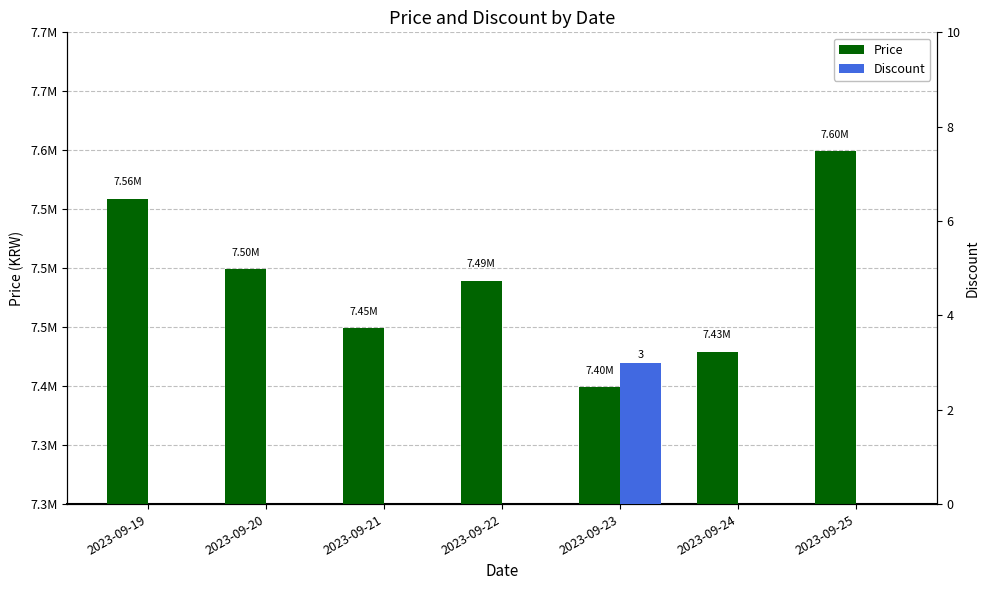

Reading left to right, extract all data points from this chart.

Price: 2023-09-19=7559000	2023-09-20=7499000	2023-09-21=7449000	2023-09-22=7489000	2023-09-23=7399000	2023-09-24=7429000	2023-09-25=7599000
Discount: 2023-09-19=0	2023-09-20=0	2023-09-21=0	2023-09-22=0	2023-09-23=3	2023-09-24=0	2023-09-25=0